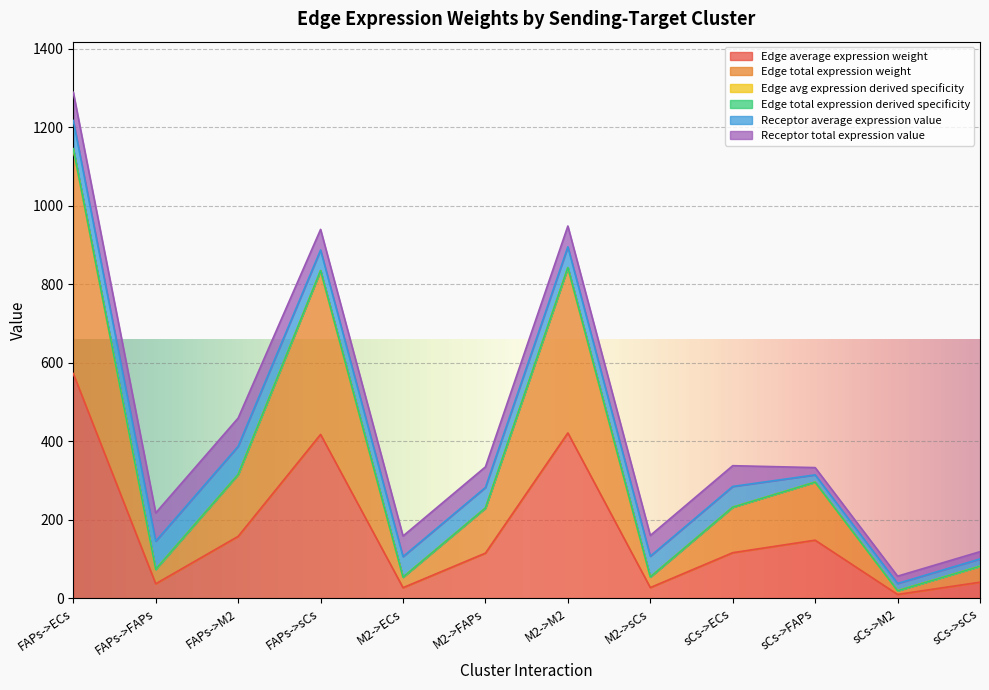

How many lines are shown in the chart?

6